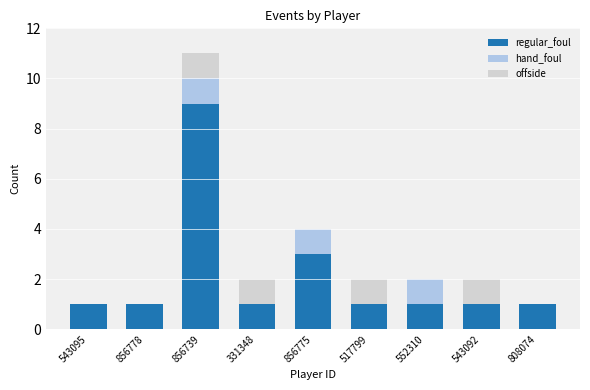

Reading right to left, list the values for the regular_foul series.

808074=1	543092=1	552310=1	517799=1	856775=3	331348=1	856739=9	856778=1	543095=1